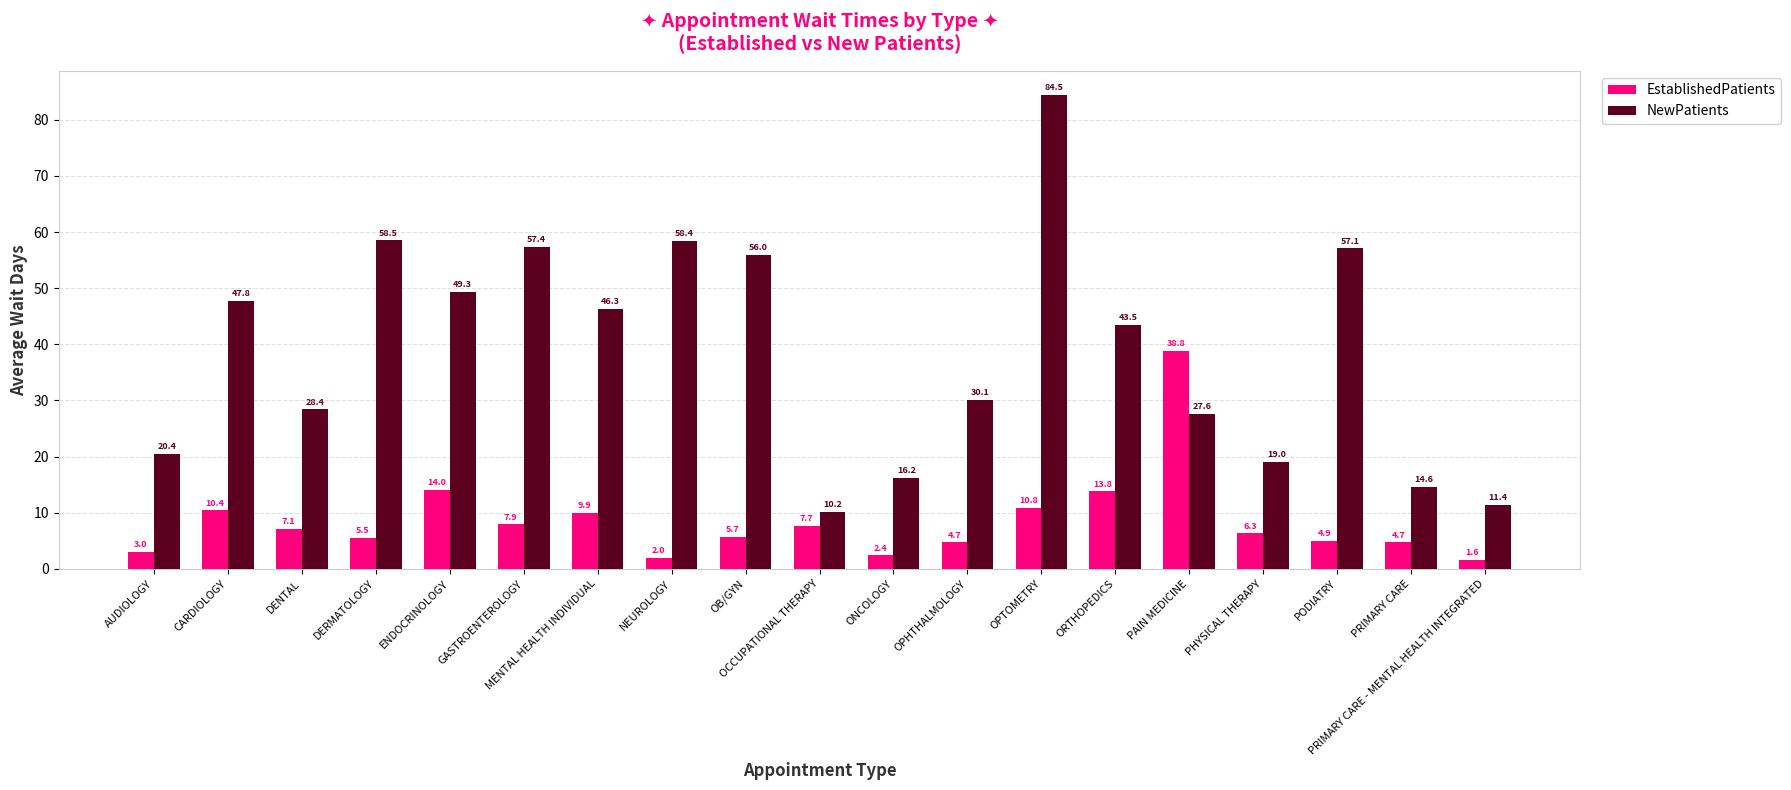

What is the difference between the highest and lowest values at AUDIOLOGY?

17.4